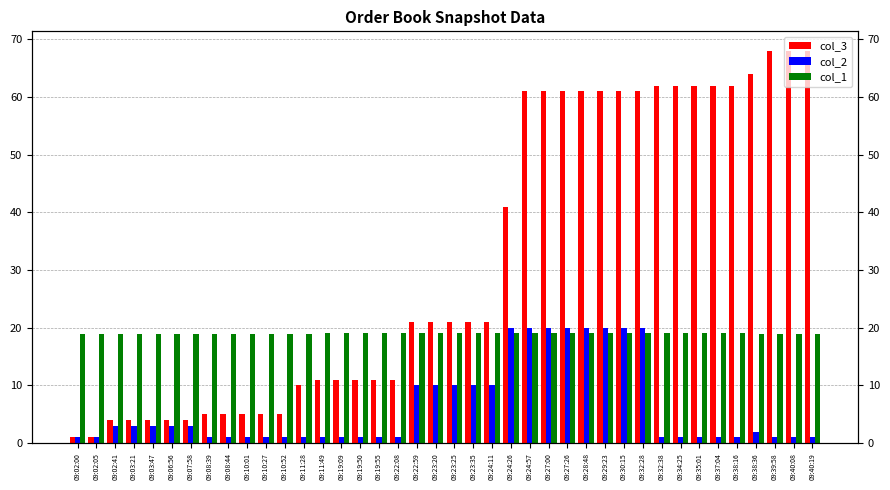

Reading left to right, extract all data points from this chart.

col_3: 1.0	1.0	4.0	4.0	4.0	4.0	4.0	5.0	5.0	5.0	5.0	5.0	10.0	11.0	11.0	11.0	11.0	11.0	21.0	21.0	21.0	21.0	21.0	41.0	61.0	61.0	61.0	61.0	61.0	61.0	61.0	62.0	62.0	62.0	62.0	62.0	64.0	68.0	68.0	68.0
col_2: 1.0	1.0	3.0	3.0	3.0	3.0	3.0	1.0	1.0	1.0	1.0	1.0	1.0	1.0	1.0	1.0	1.0	1.0	10.0	10.0	10.0	10.0	10.0	20.0	20.0	20.0	20.0	20.0	20.0	20.0	20.0	1.0	1.0	1.0	1.0	1.0	2.0	1.0	1.0	1.0
col_1: 18.9	18.9	18.9	18.9	18.9	18.9	18.9	18.9	18.9	18.9	18.9	18.9	19.0	19.1	19.1	19.1	19.1	19.1	19.1	19.1	19.1	19.1	19.1	19.1	19.1	19.1	19.1	19.1	19.1	19.1	19.1	19.1	19.1	19.1	19.1	19.1	19.0	18.9	18.9	18.9